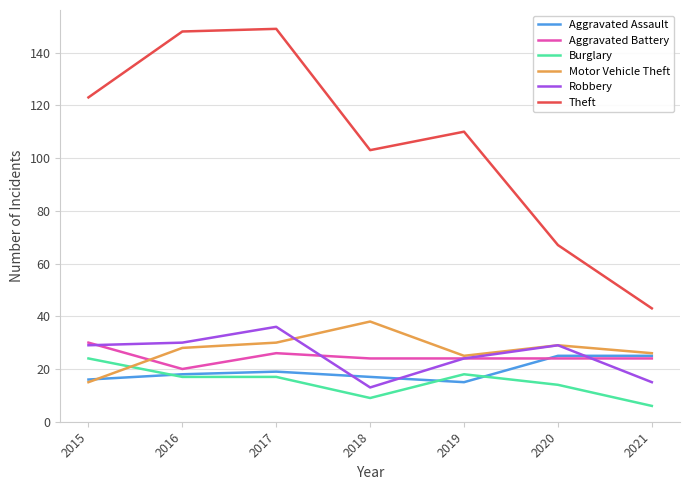

What are all the series names shown in the legend?

Aggravated Assault, Aggravated Battery, Burglary, Motor Vehicle Theft, Robbery, Theft